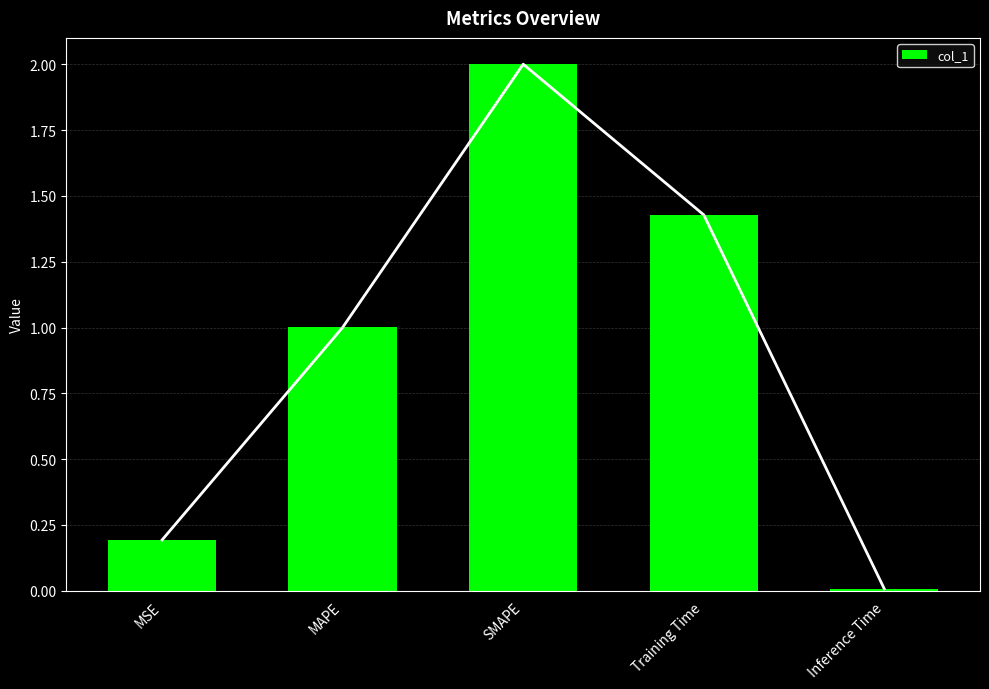

What is the ratio of the value at MSE to the value at SMAPE?

0.1